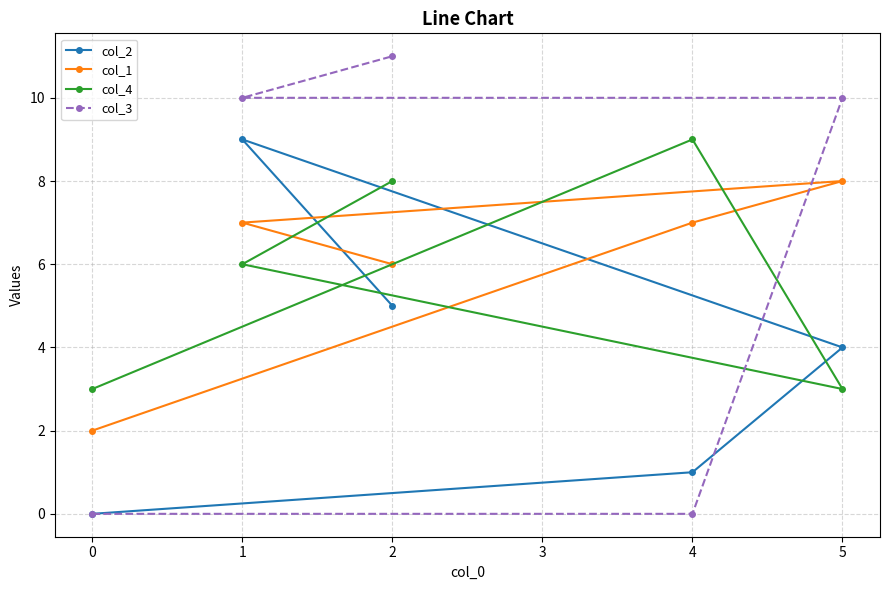

Is this an area chart (filled region under the line)?

No